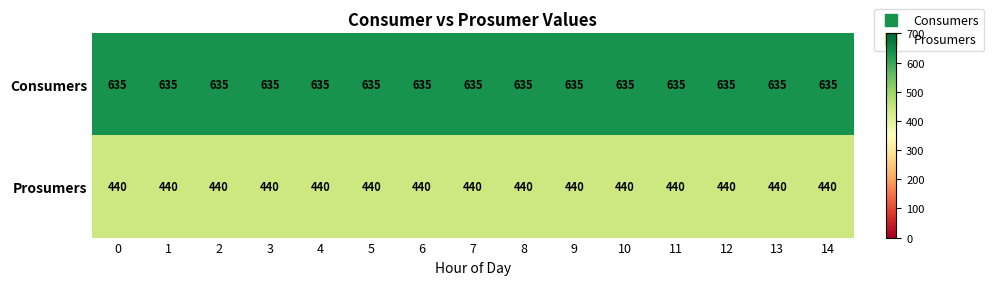

What is the greatest value displayed?

635